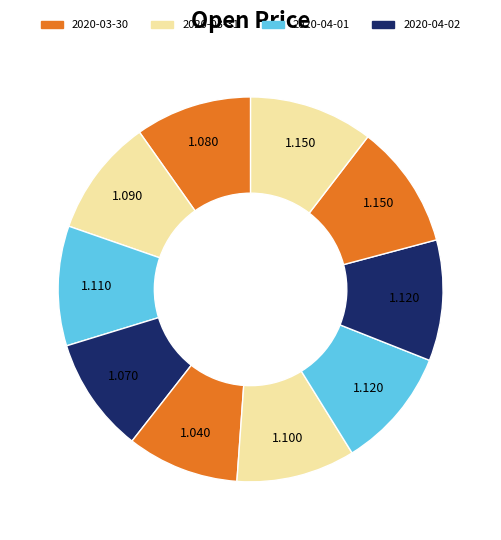

Count the number of slices in the pie.

10